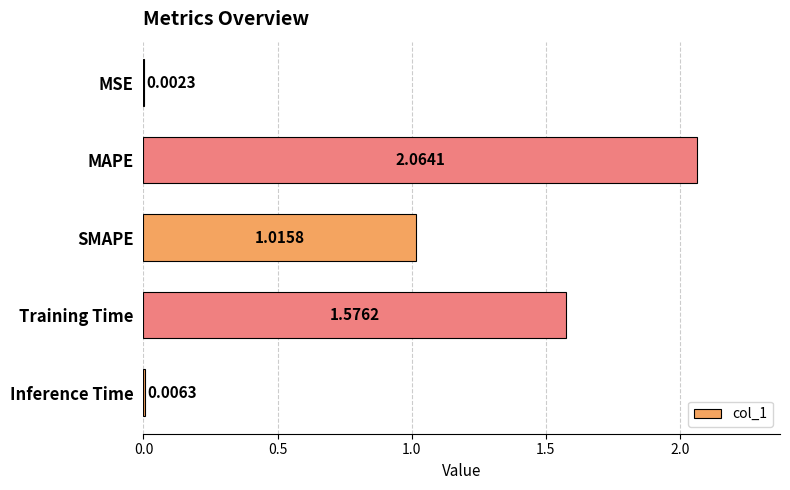

At which category does the chart reach its peak across all series?

MAPE